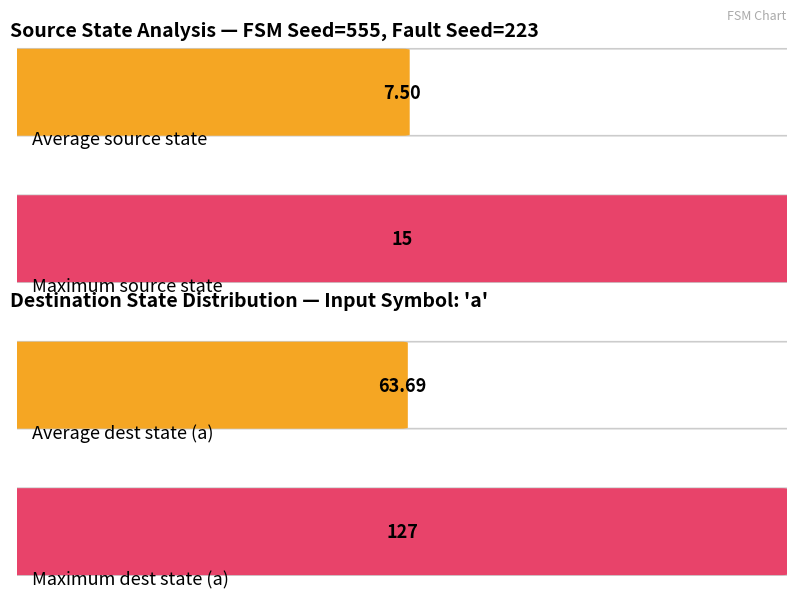

What is the greatest value displayed?

127